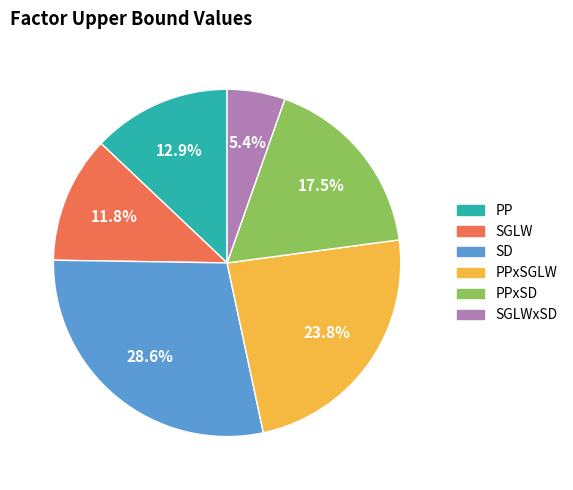

Is there a majority slice in this chart?

No